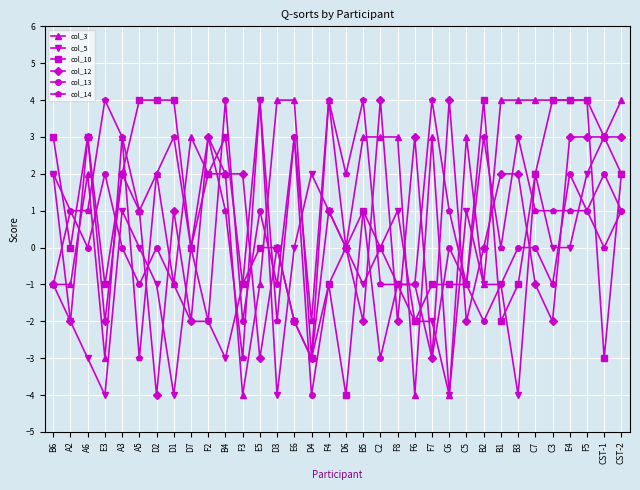

What is the greatest value displayed?

4